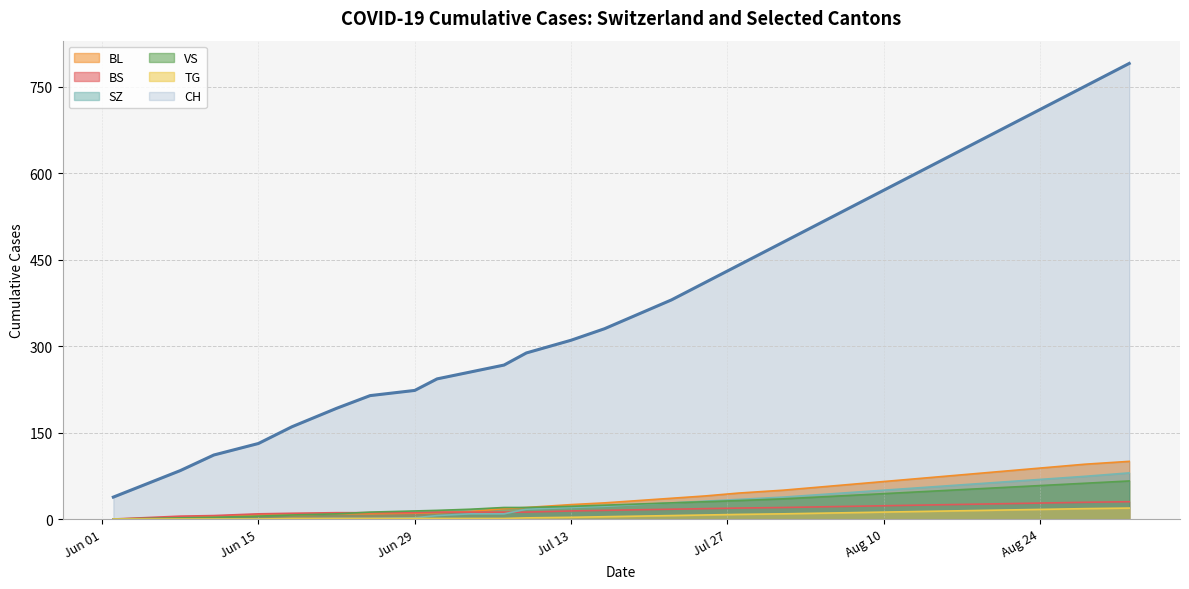

What is the maximum value for BL?

100